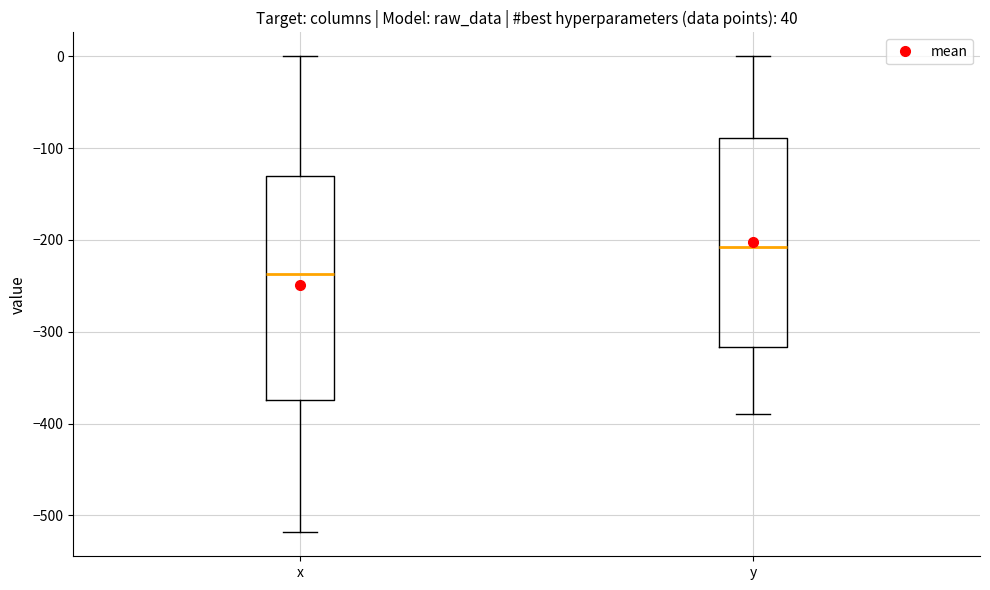

Which box's median line is the lowest?

x